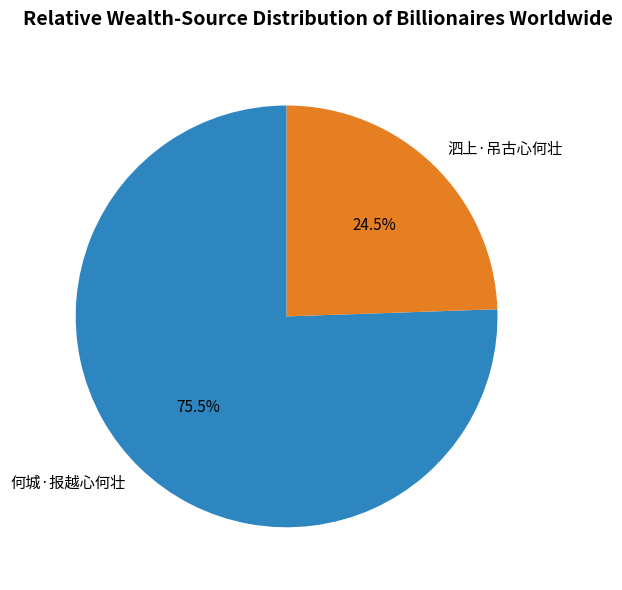

What is the ratio of the value at 何城·报越心何壮 to the value at 泗上·吊古心何壮?

3.1